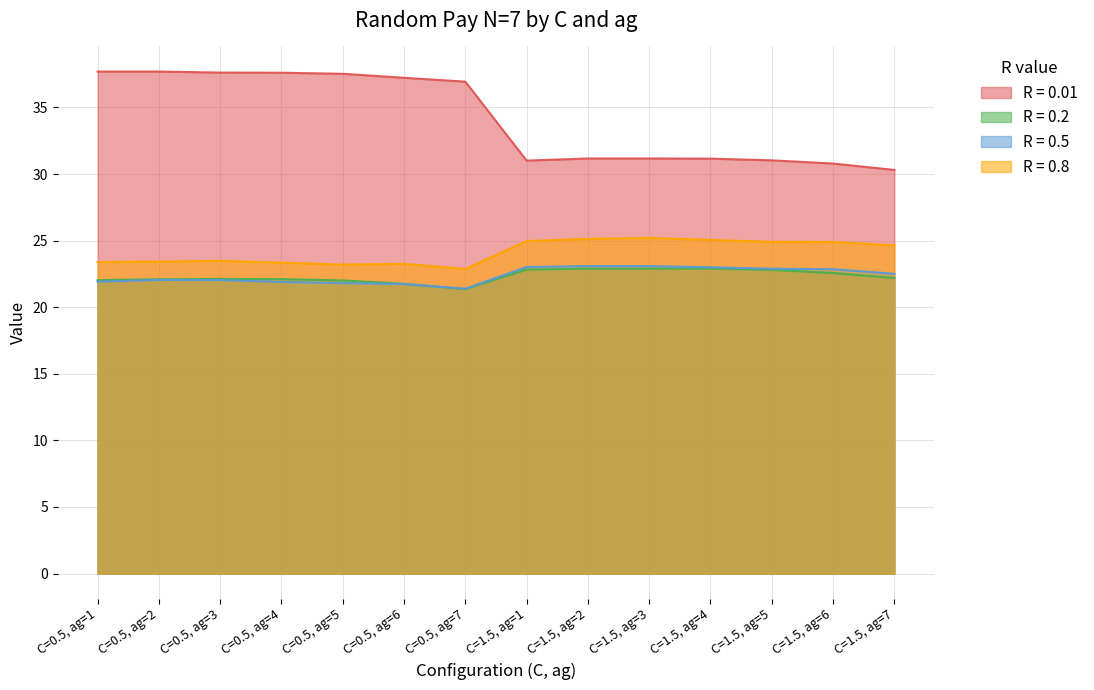

True or false: R = 0.5 and R = 0.8 intersect in this chart.

False